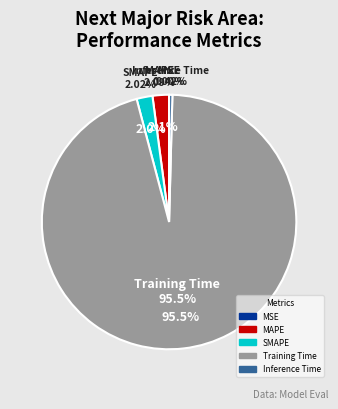

To the nearest percent, what is the difference between the largest and smallest slice percentages?

95%